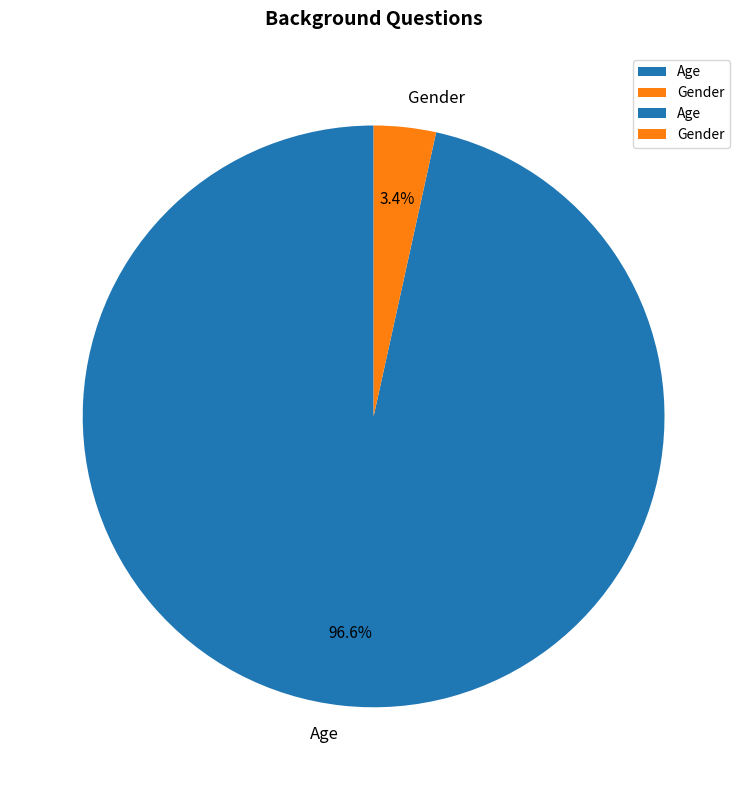

To the nearest percent, what percentage of the pie is Age?

97%